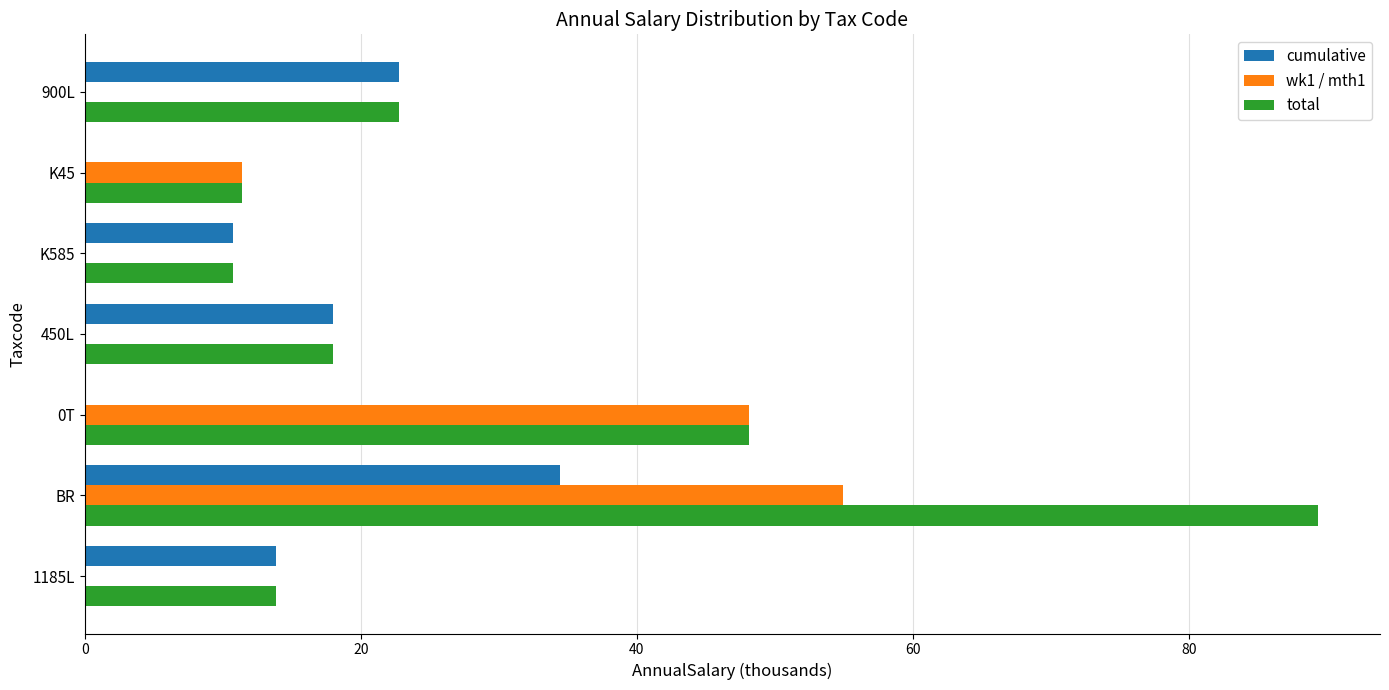

At which category is the sum across all series the highest?

BR